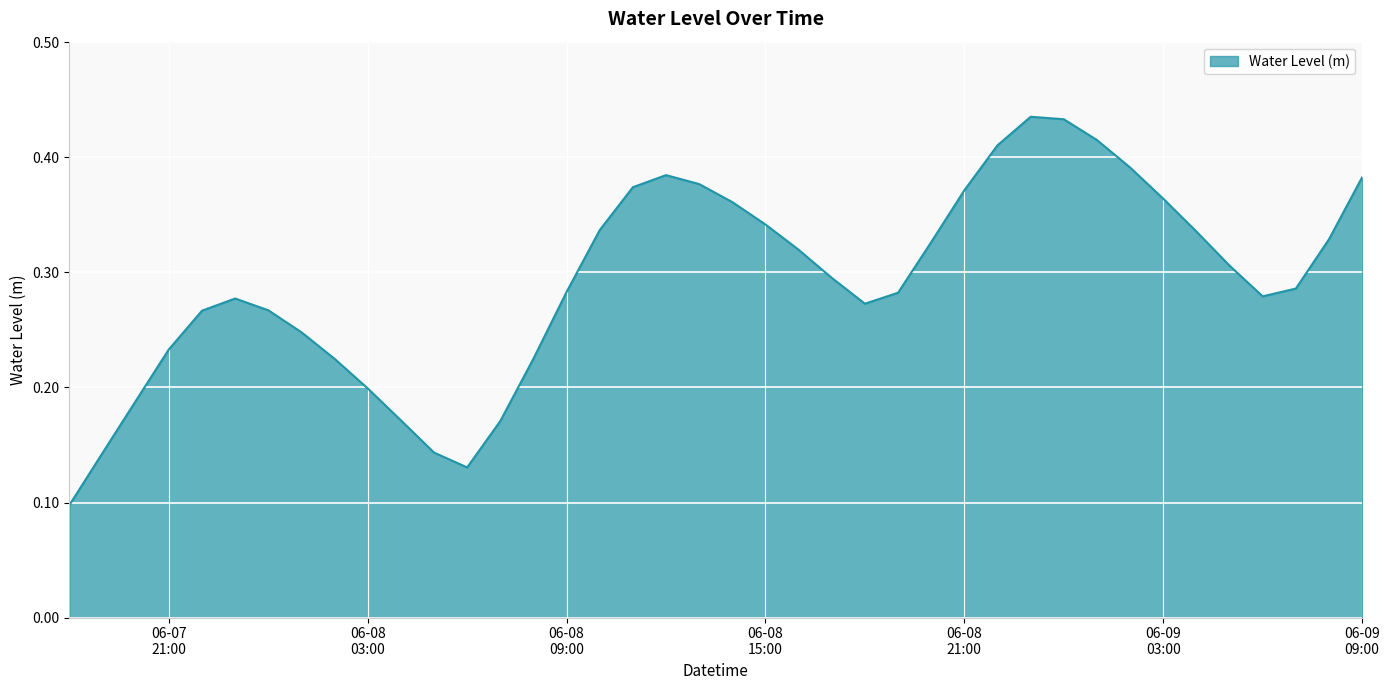

How many lines are shown in the chart?

1